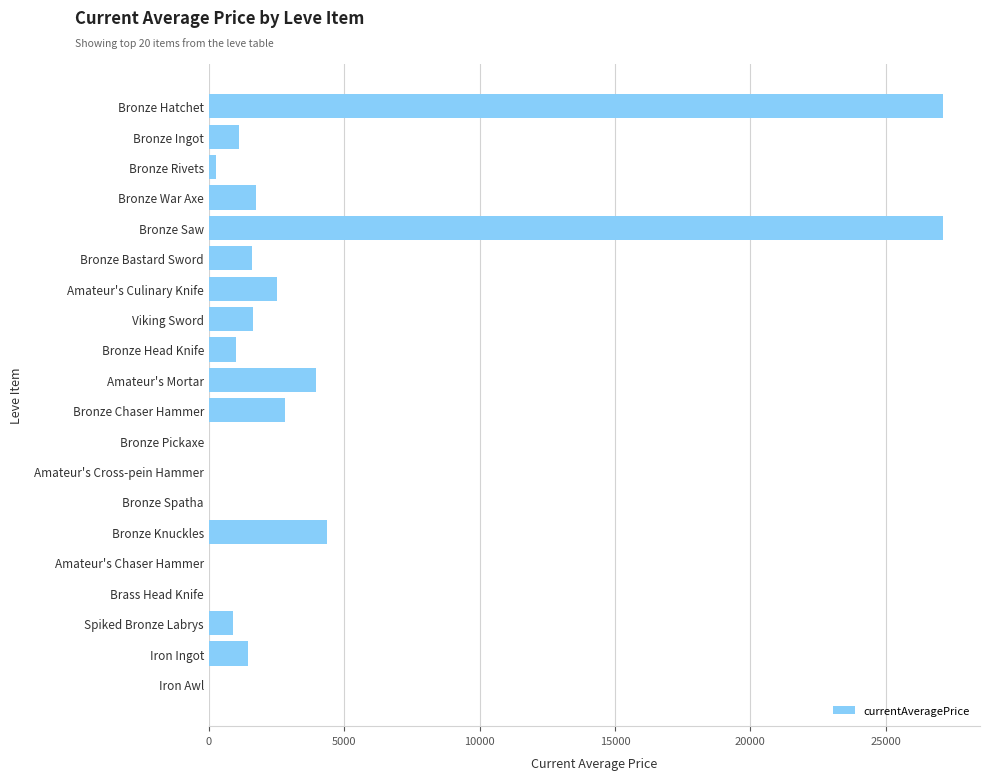

Are the bars horizontal?

Yes